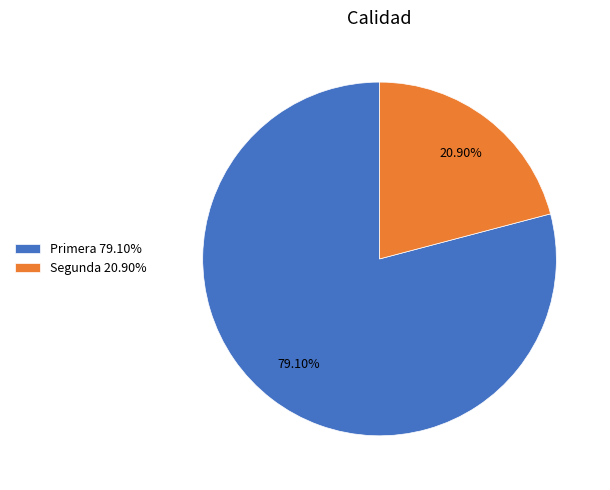

What is the largest slice in the pie chart?

Primera